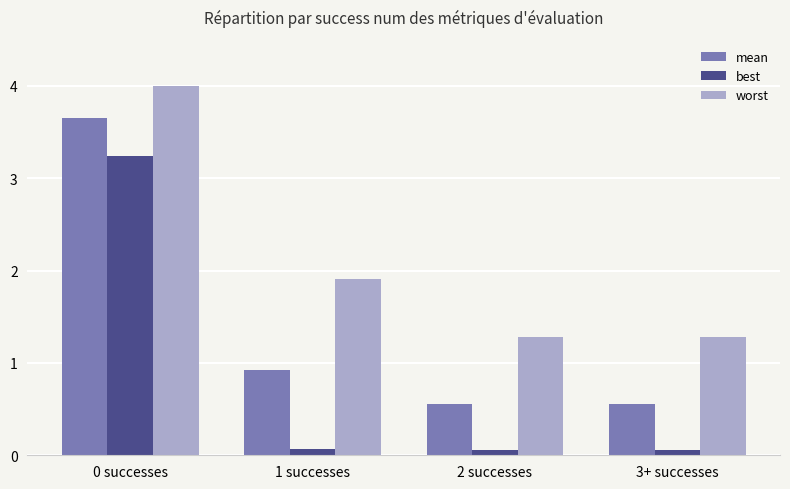

Rank the series by their average value, from highest to lowest.

worst, mean, best